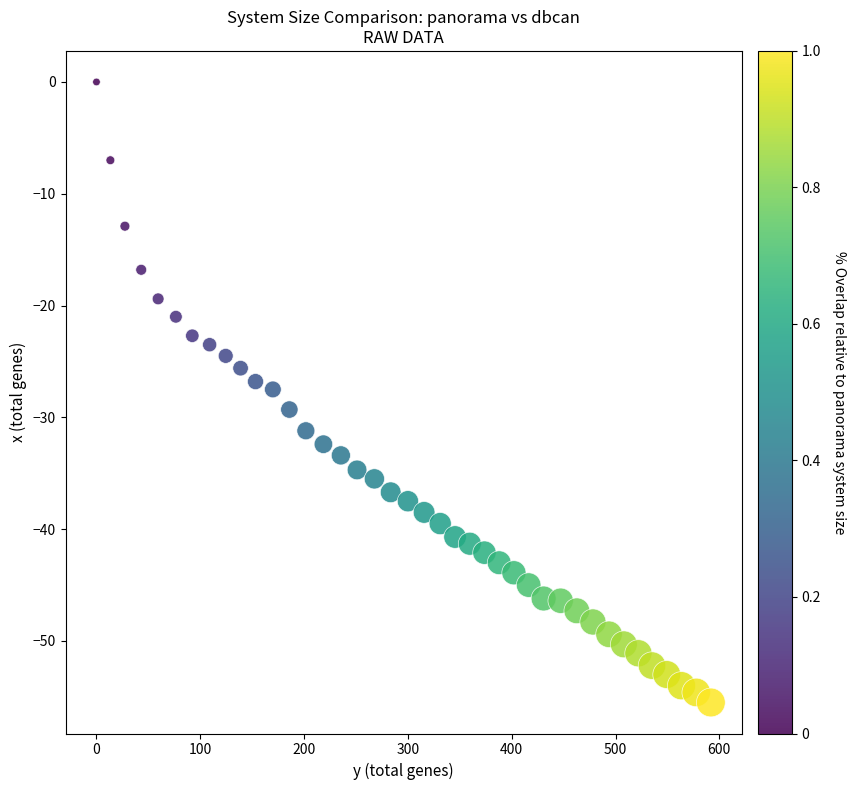

What is the range of X values (max minus min)?

591.8